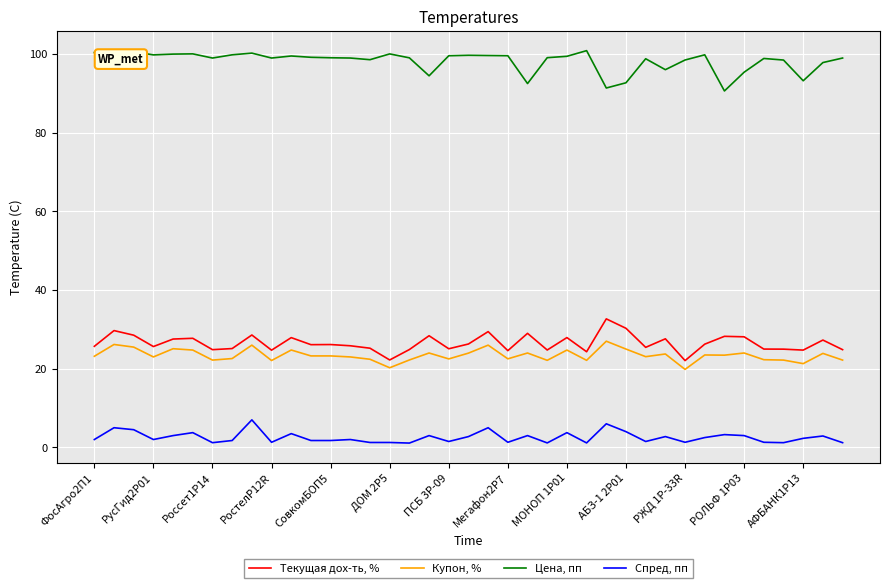

What is the difference between the second highest and second lowest values in the Спред, пп series?

4.9